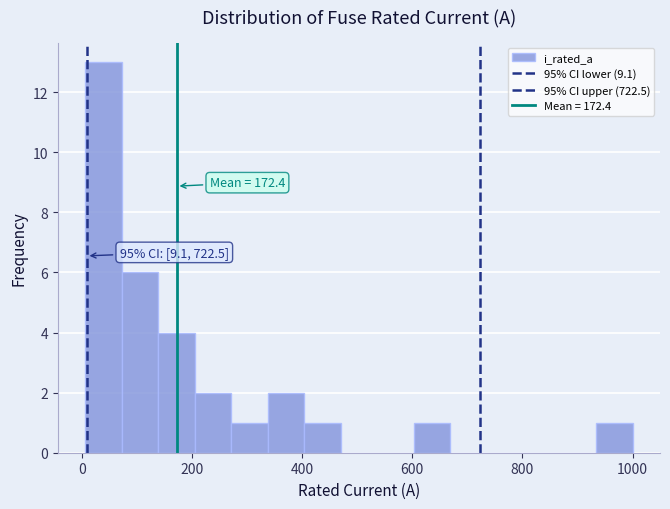

Around what value on the x-axis is the tallest bar? Give the approximate position of its centre, as read against the axis.

40